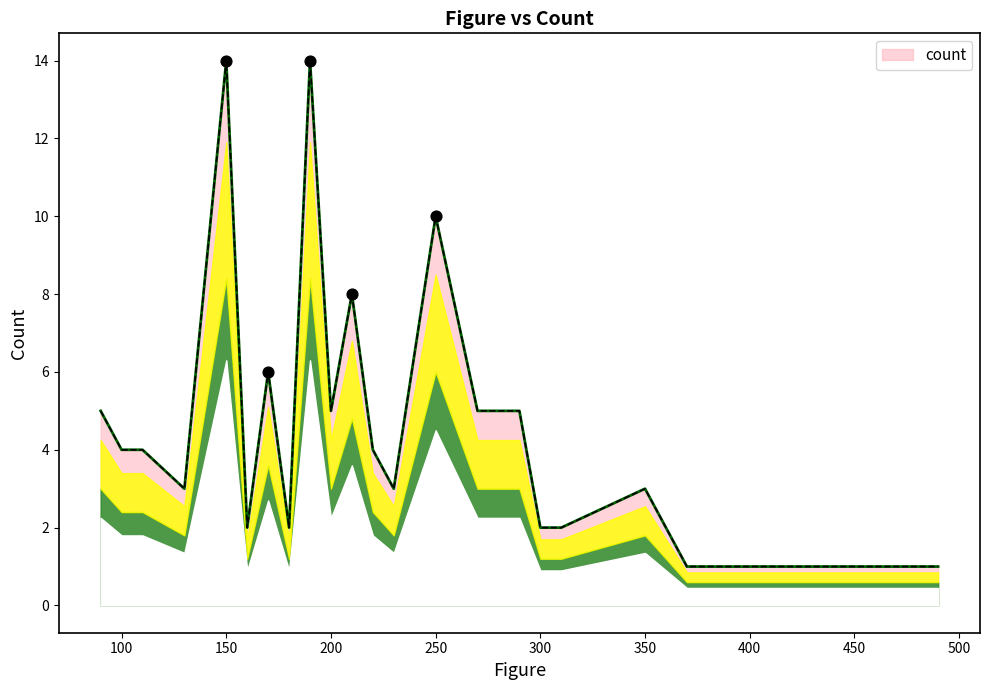

What is the difference between the maximum and minimum values?

13